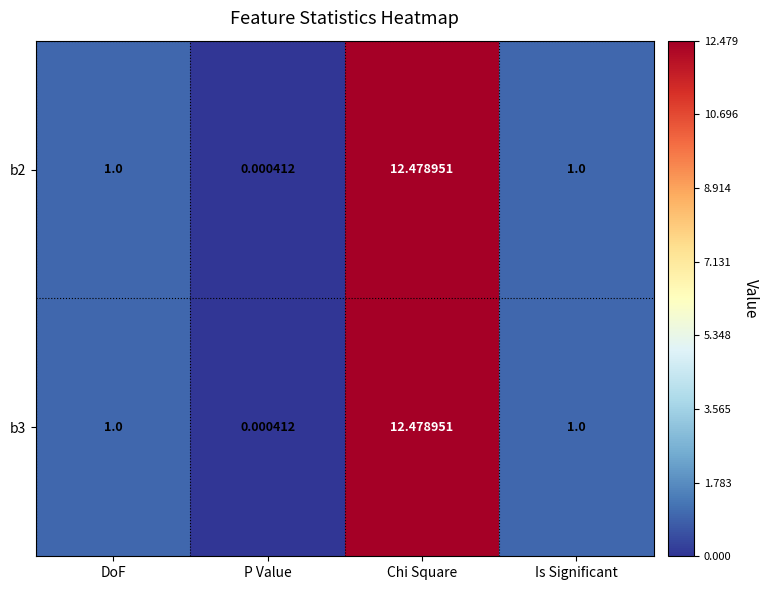

At how many categories does at least one series exceed 8?

1